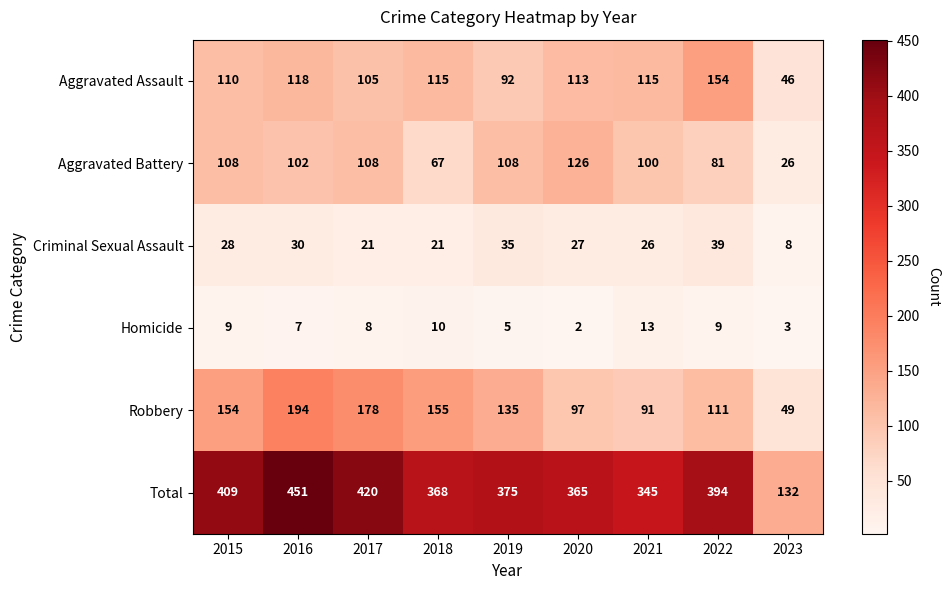

Which series has the widest spread of values?

Total